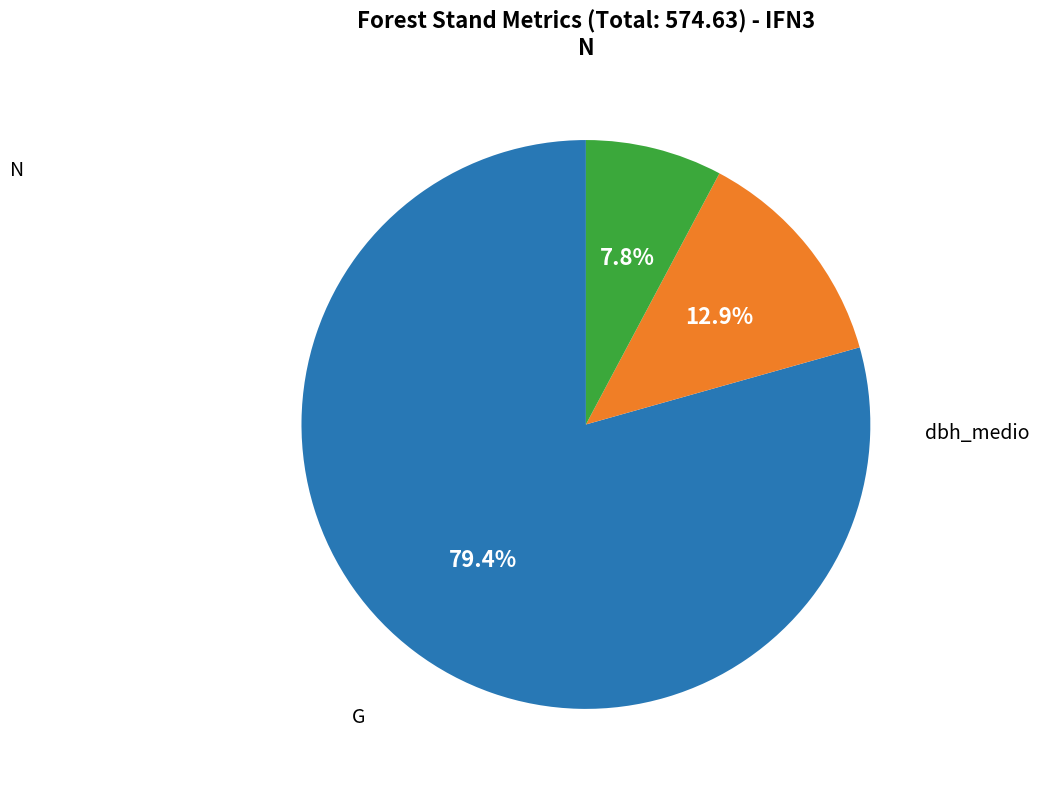

Does any single category account for the majority?

Yes